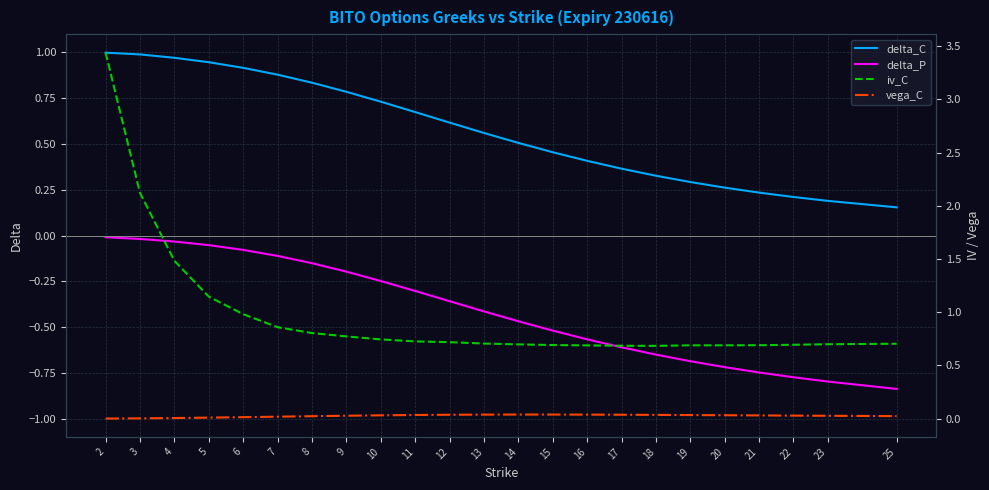

What is the lowest value of the delta_P series?

-0.8